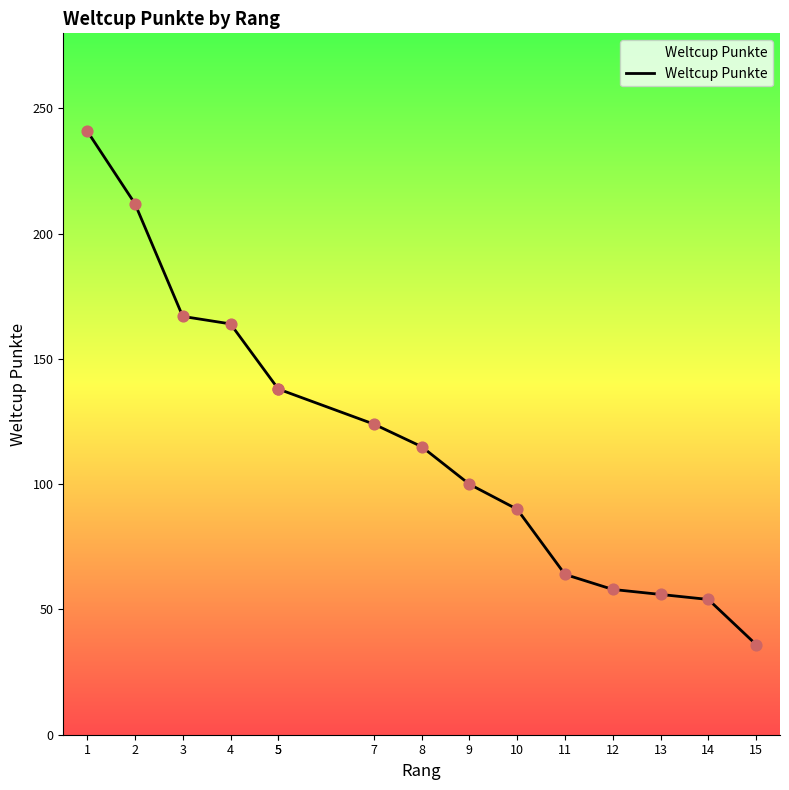

What is the change in value from 2 to 10?

-122